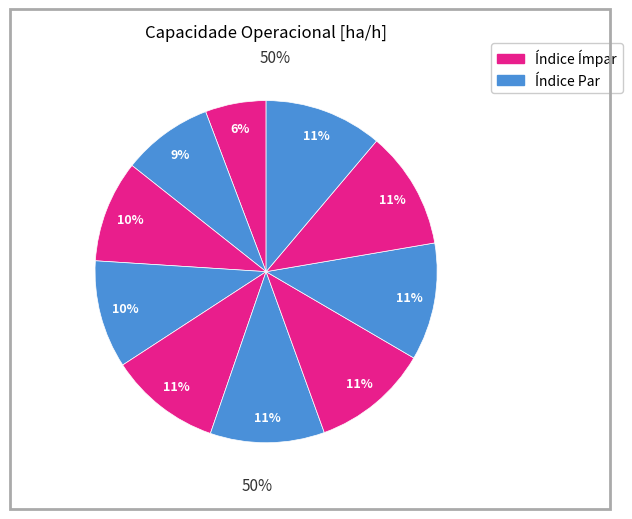

Does any single category account for the majority?

No